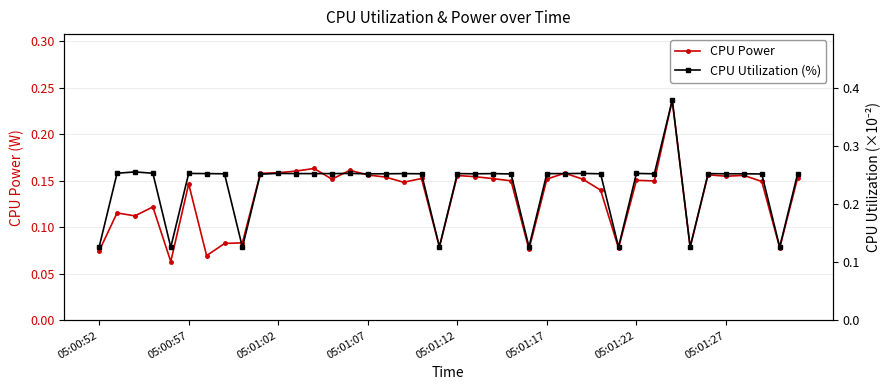

The CPU Power series shows 0.3 at 05:01:07. True or false?

False